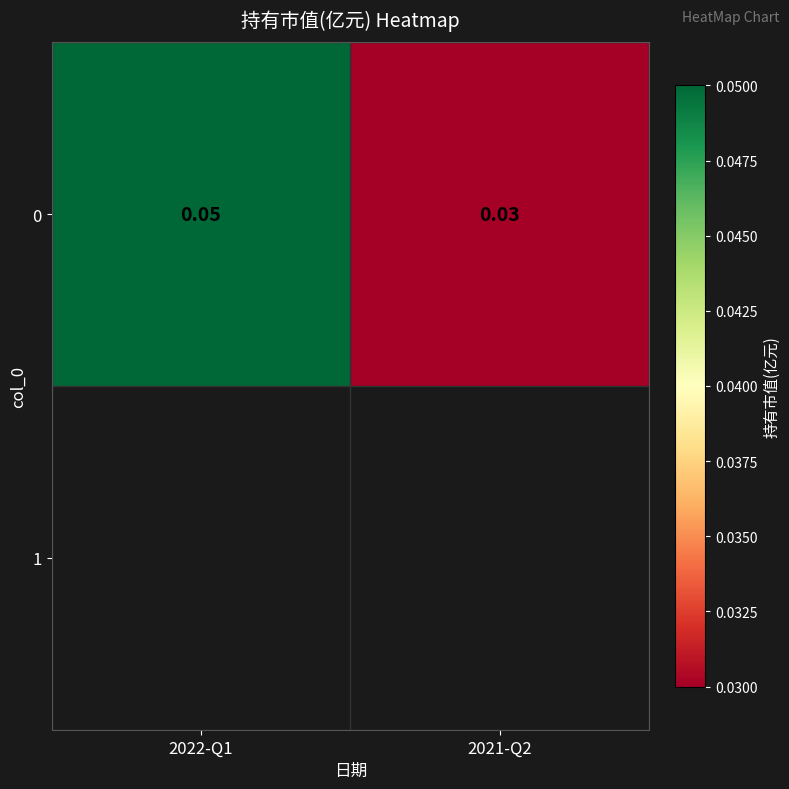

Rank the categories by value from highest to lowest.

2022-Q1, 2021-Q2